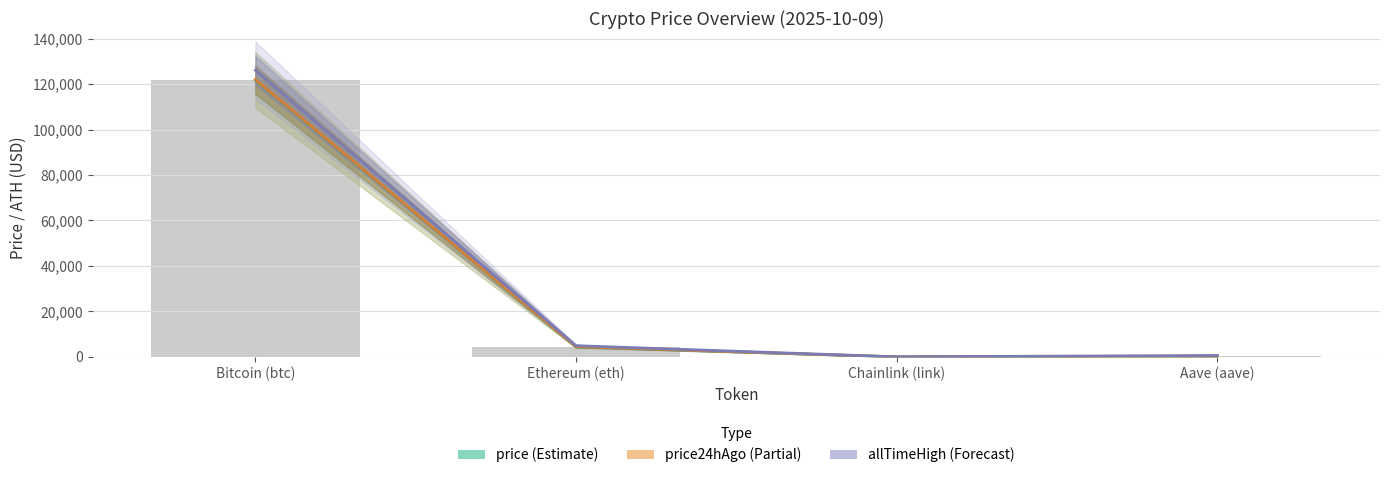

Reading right to left, extract all data points from this chart.

price (Estimate): 279.6	22.0	4414.0	121772.0
price24hAgo (Partial): 278.6	22.0	4482.0	121972.0
allTimeHigh (Forecast): 661.7	52.7	4946.1	126080.0